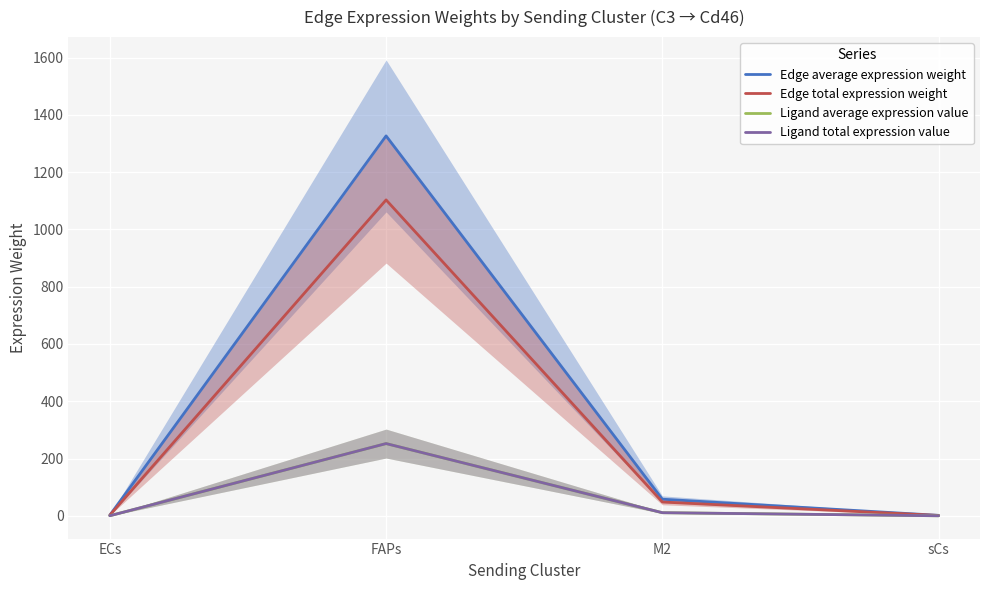

Rank the categories by Edge average expression weight value from lowest to highest.

sCs, ECs, M2, FAPs